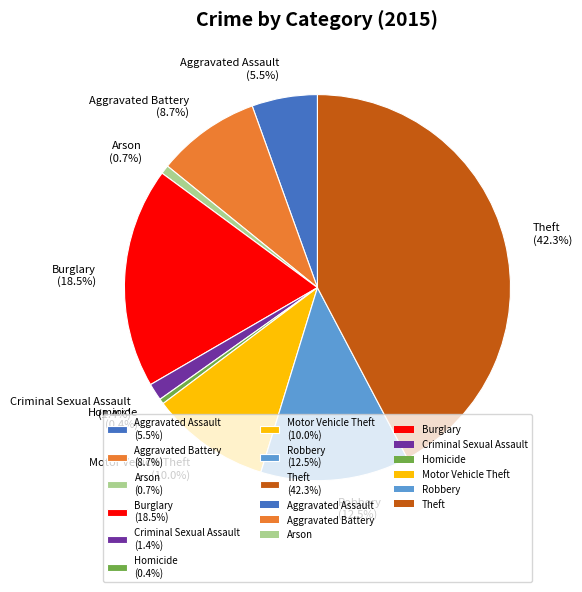

Combined, do Arson and Homicide account for over 50%?

No